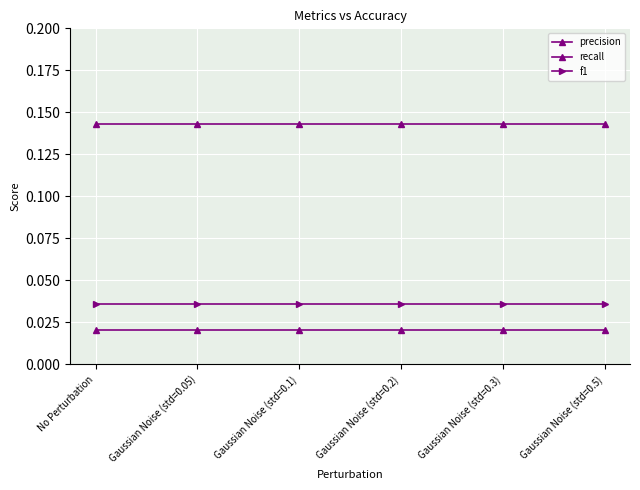

Reading right to left, transcribe all the data shown in this chart.

precision: 0.0	0.0	0.0	0.0	0.0	0.0
recall: 0.1	0.1	0.1	0.1	0.1	0.1
f1: 0.0	0.0	0.0	0.0	0.0	0.0